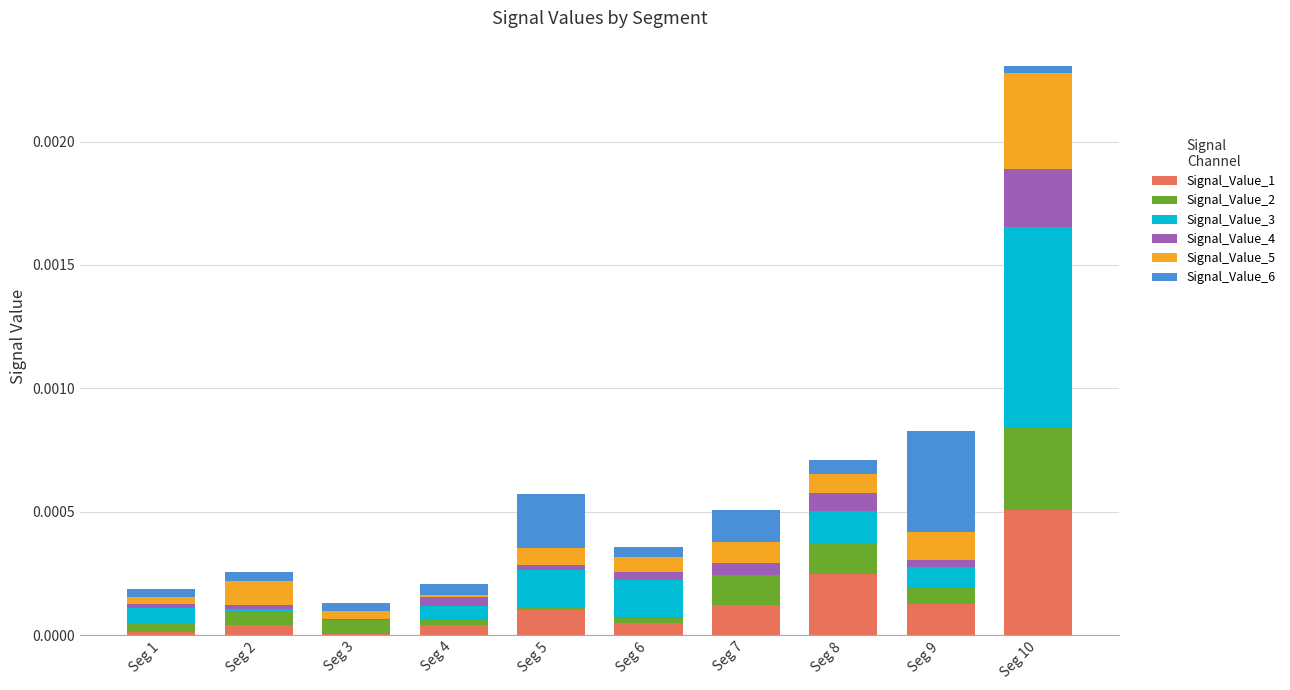

Is it true that Signal_Value_1 equals 0.0 at Seg 4?

True